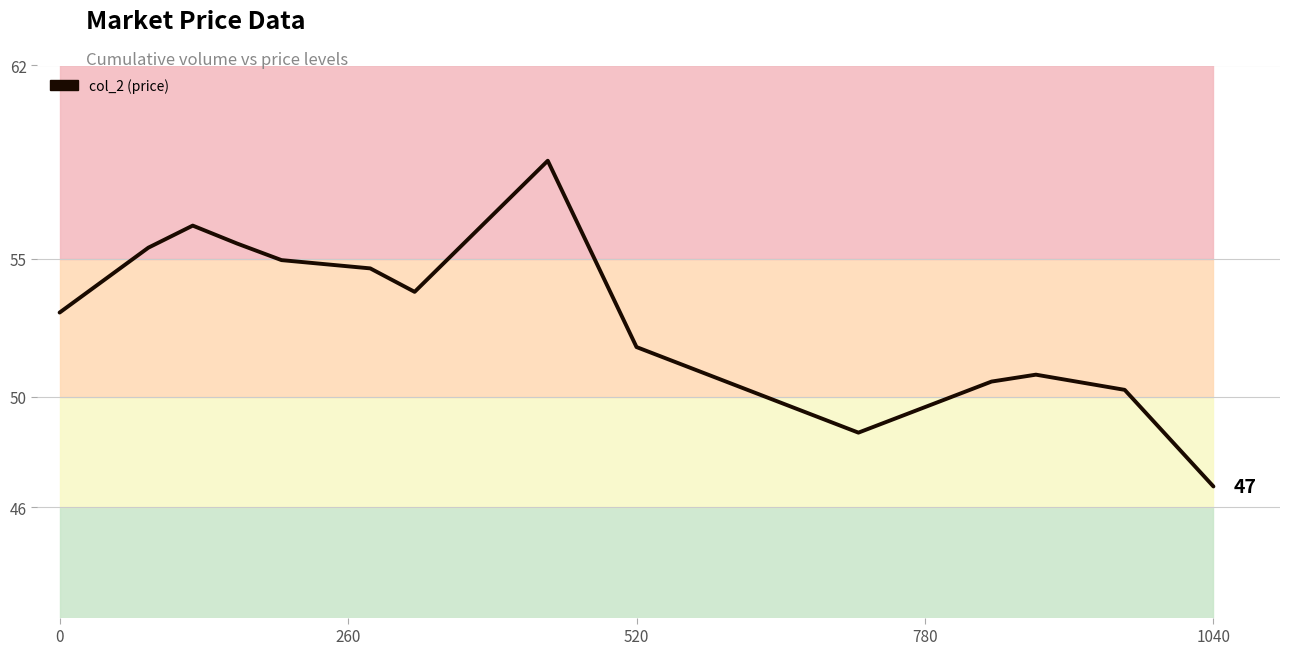

True or false: the data shows 98.0 at 780.

False